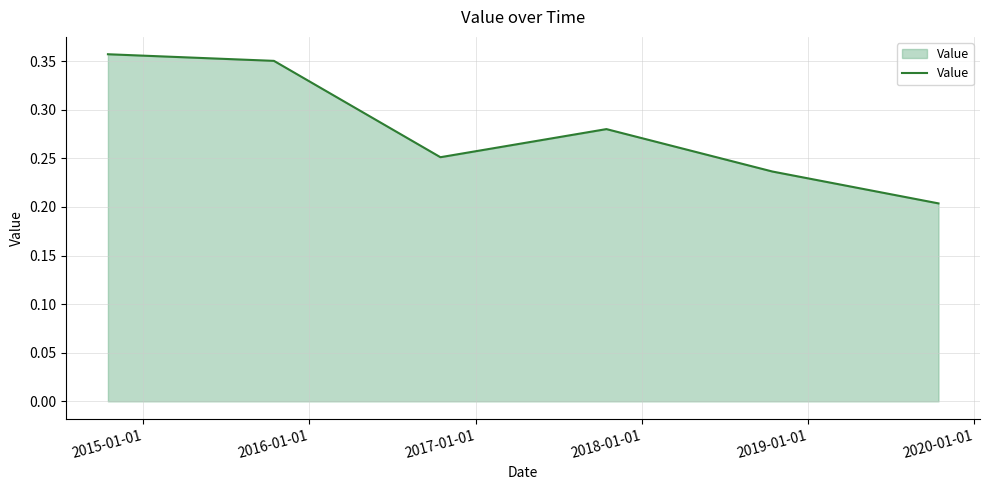

How many interior local valleys (lower than both neighbors) does the data have?

1